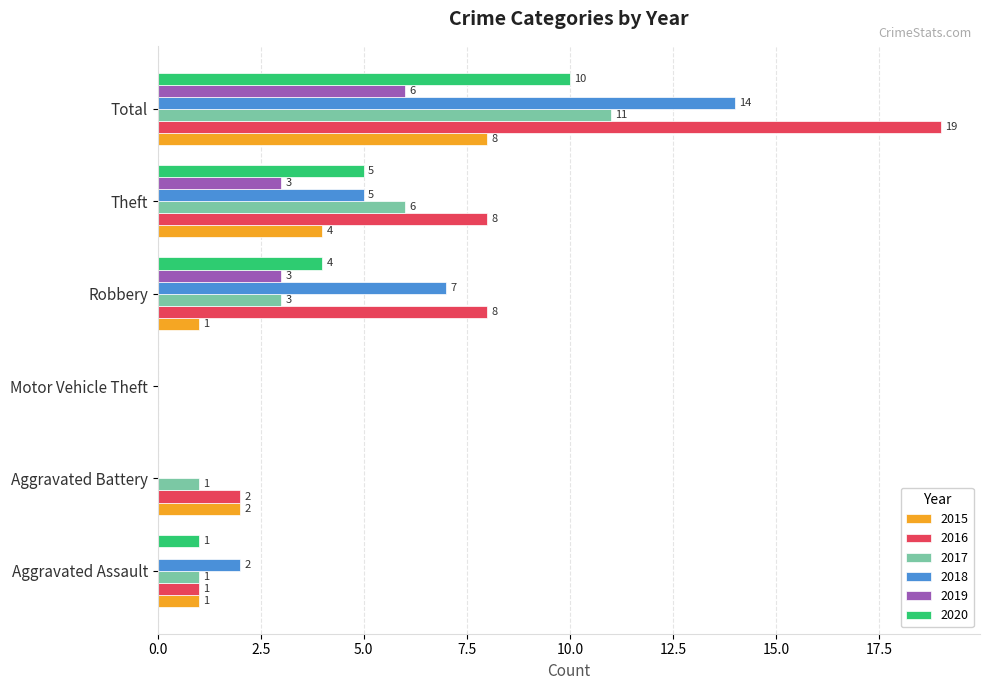

Is the value of 2019 at Total greater than the value of 2015 at Robbery?

Yes